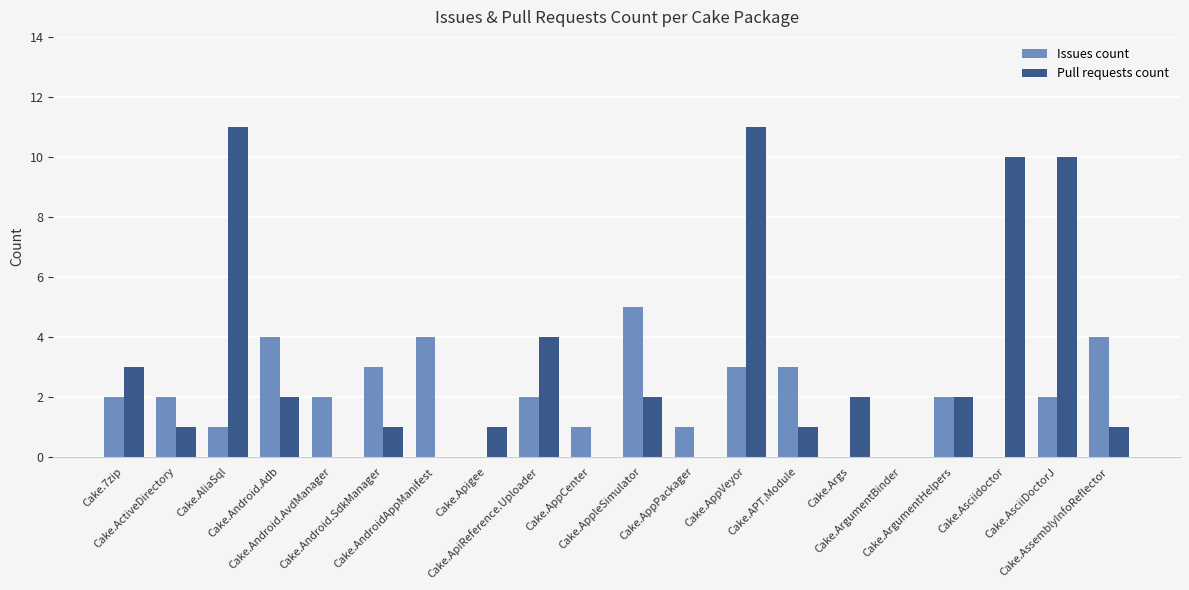

What is the greatest value displayed?

11